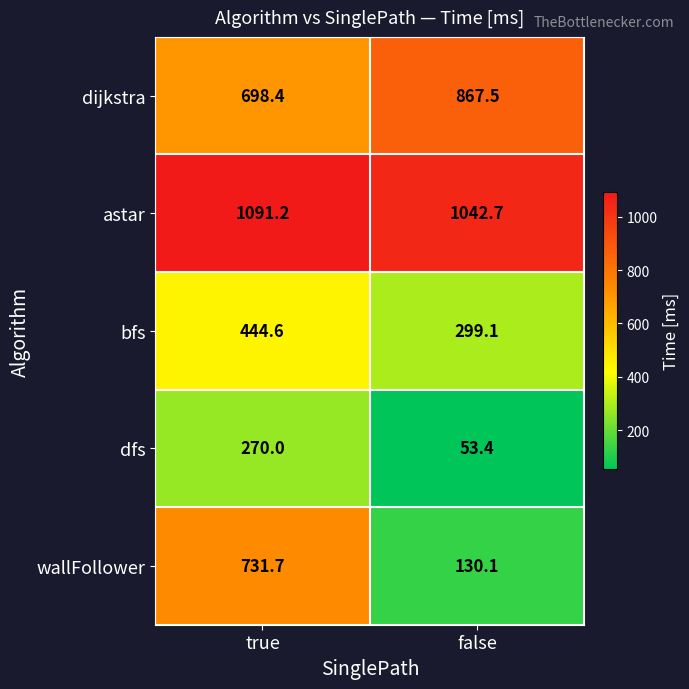

At which category does the chart reach its peak across all series?

true